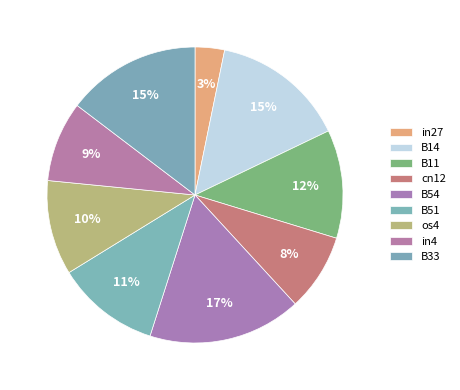

Which slice is the smallest?

in27